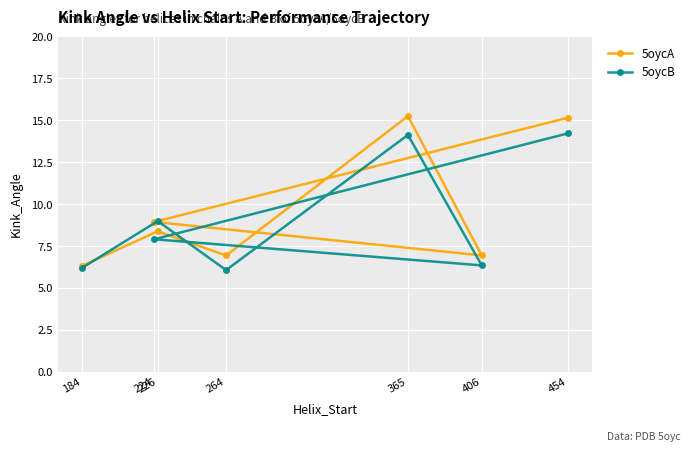

How many data points in 5oycB are above 7?

4